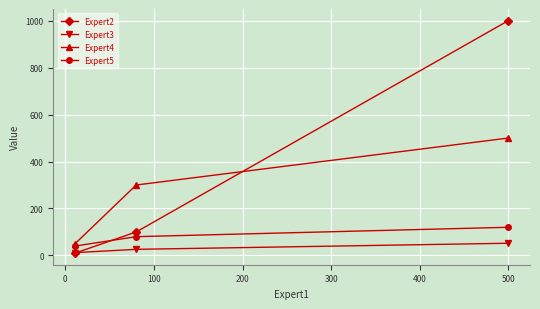

How many lines are shown in the chart?

4